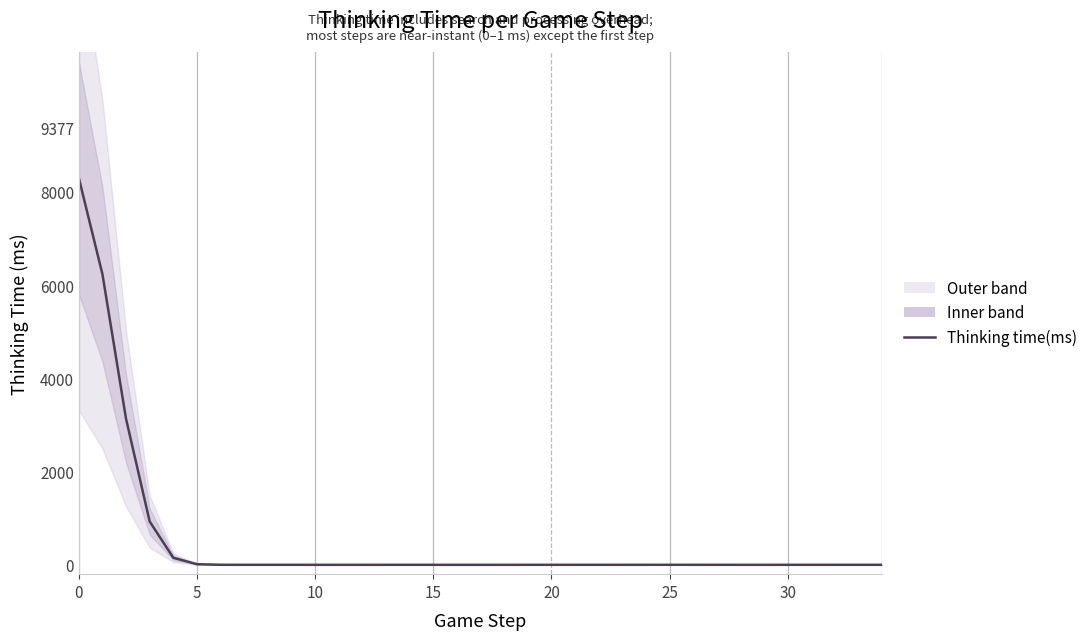

True or false: the data has more than 0 interior local peaks.

True